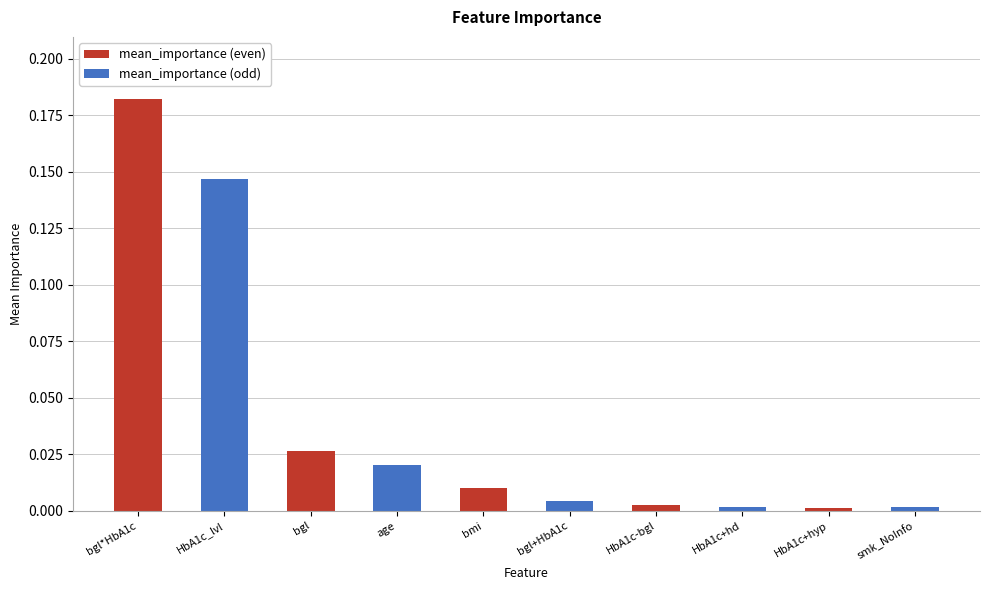

What is the change in value from bgl*HbA1c to age?

-0.2